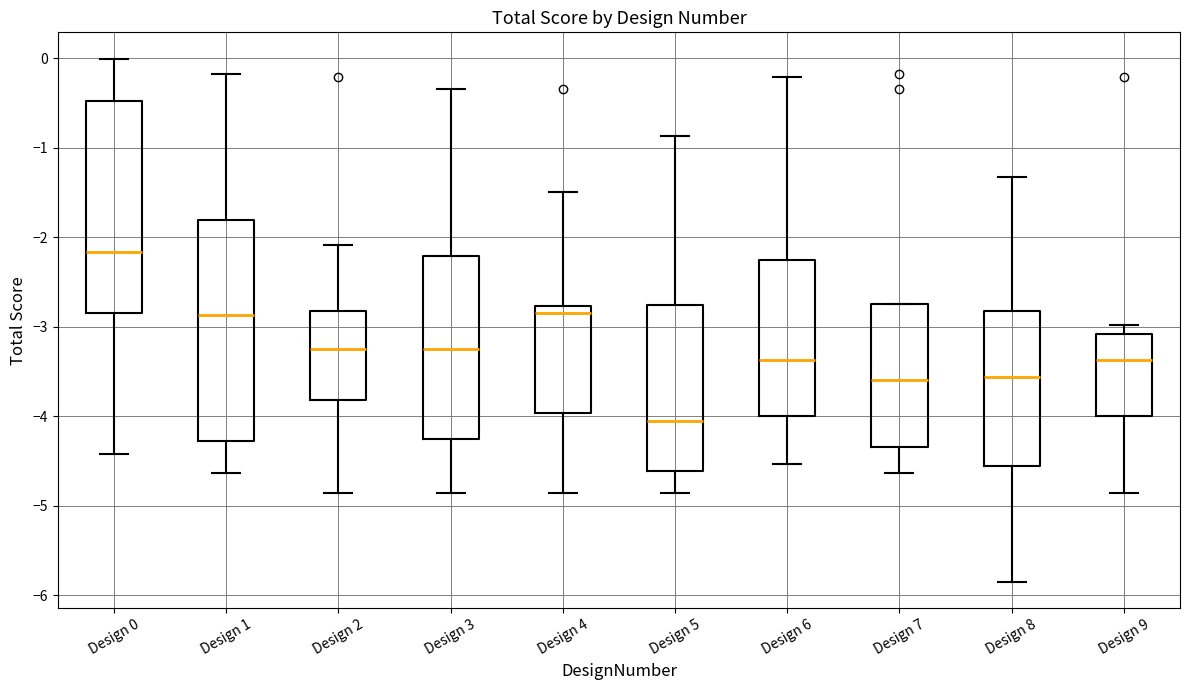

Which box has the highest median line?

Design 0